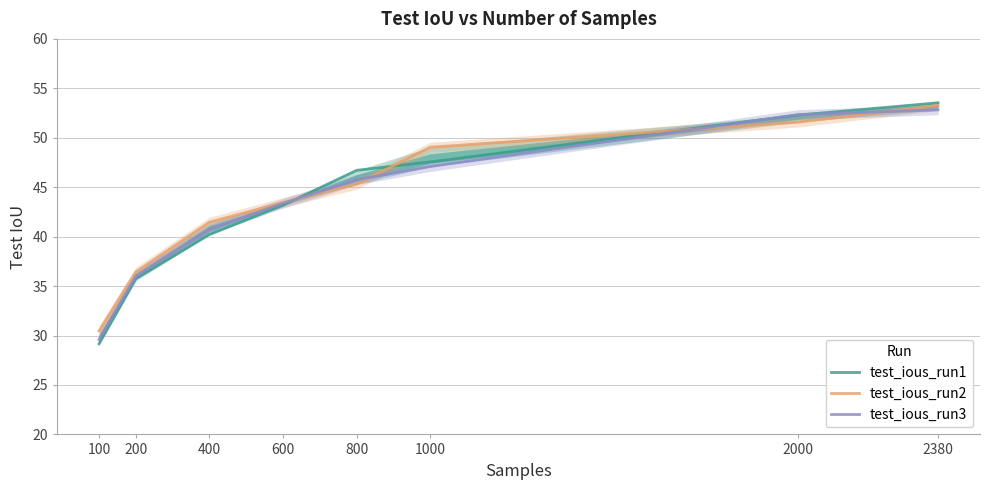

What is the spread (max minus min) of values at 400?

1.2